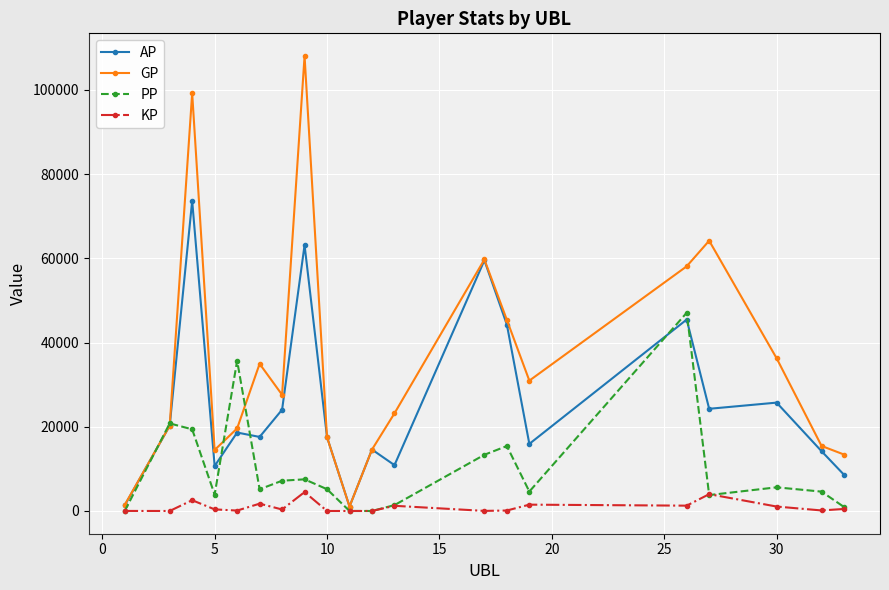

At how many categories does at least one series exceed 40555?

6